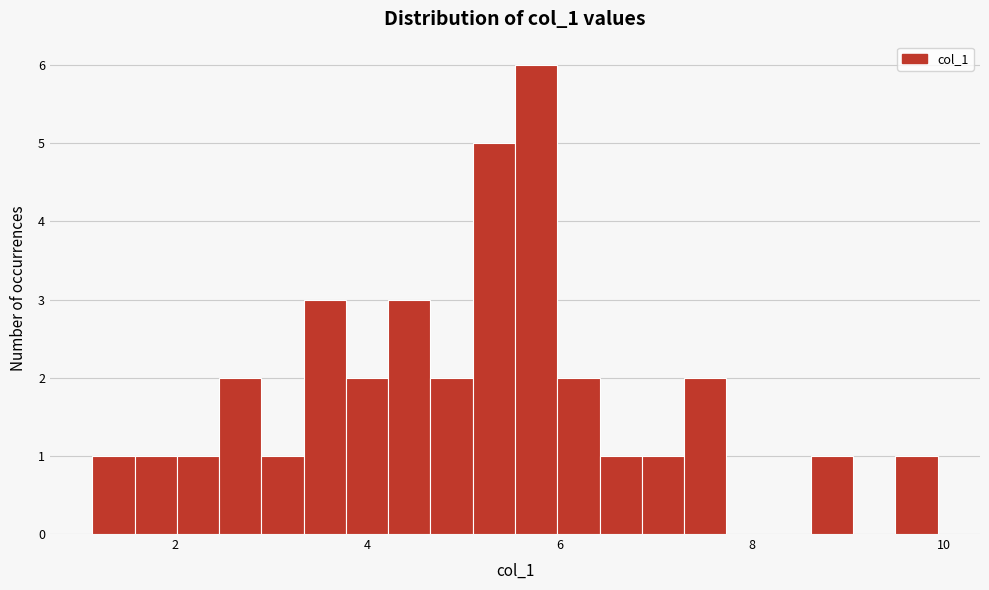

Read against the x-axis, roughly where is the centre of the tallest bar?

5.8